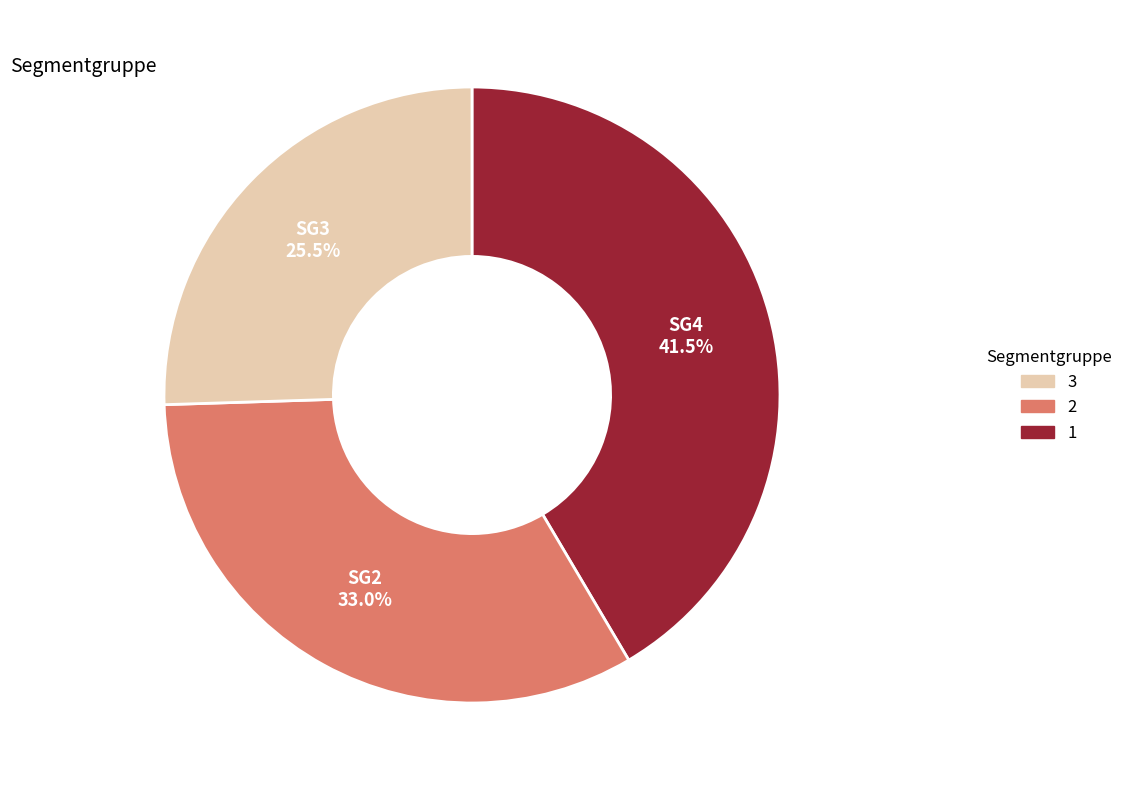

Is there a majority slice in this chart?

No